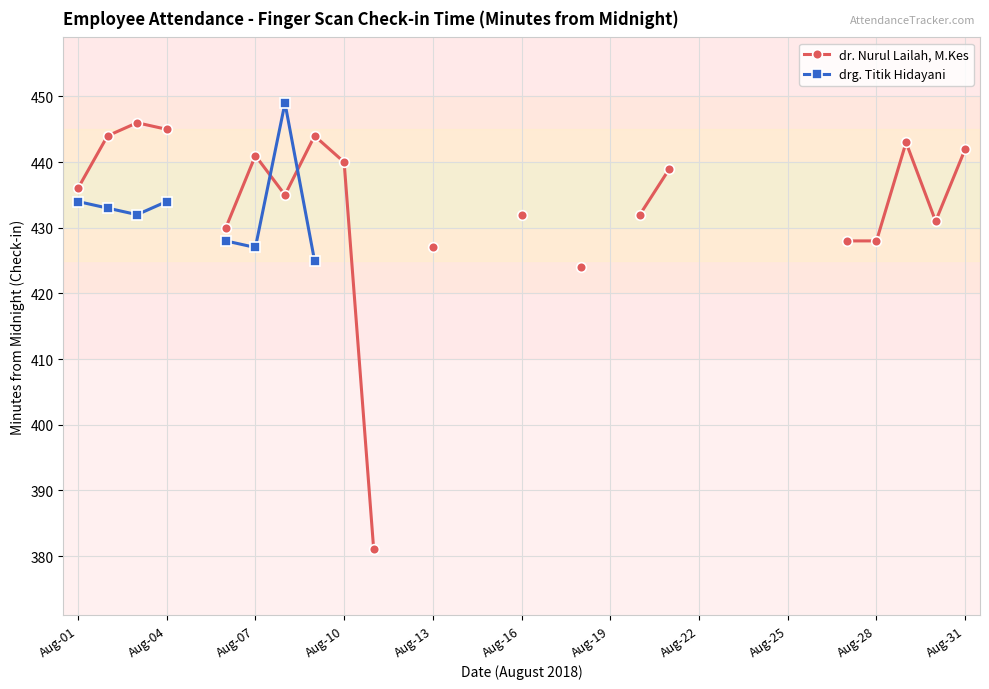

How many values in the dr. Nurul Lailah, M.Kes series exceed 443?

4